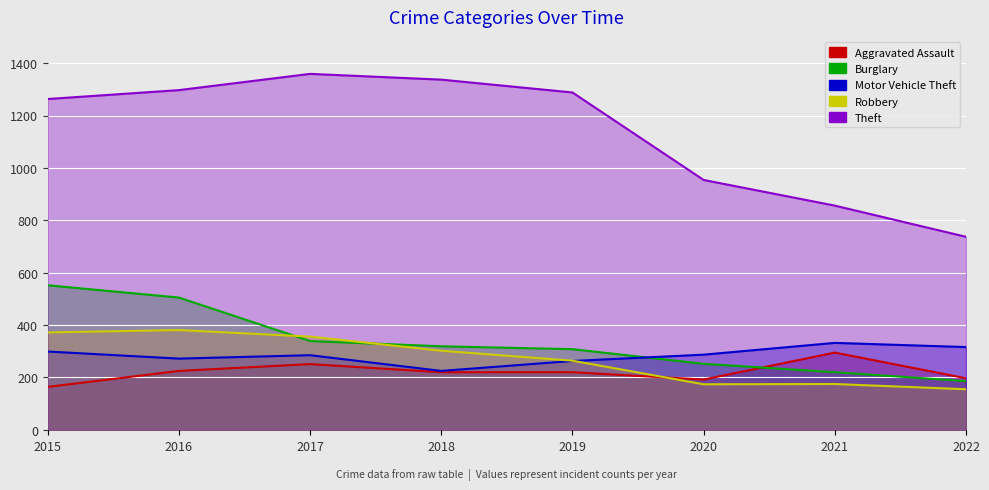

What is the value of the Burglary point at the 7th from the left?

220